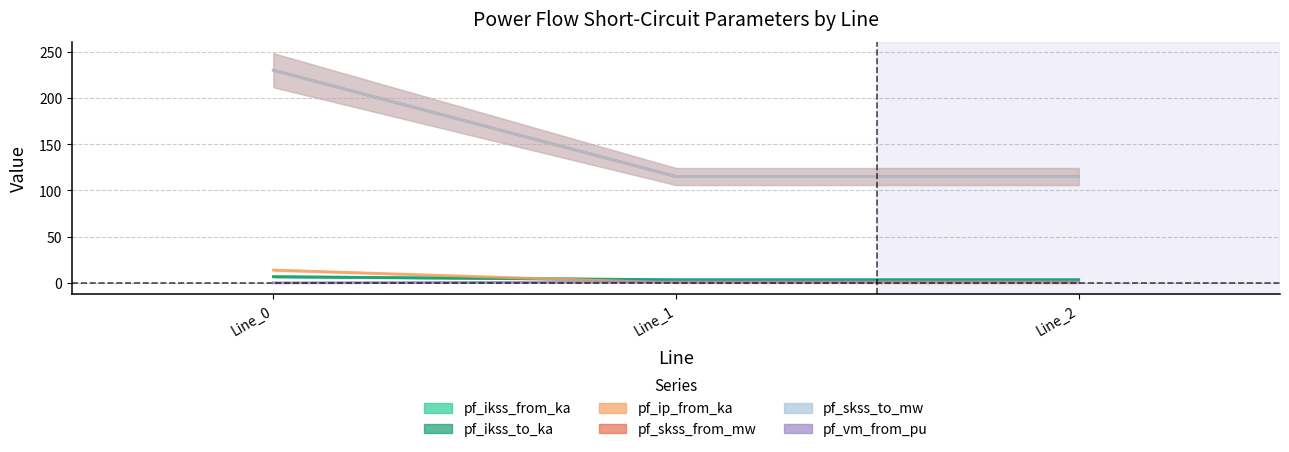

What is the spread (max minus min) of values at Line_0?

229.9